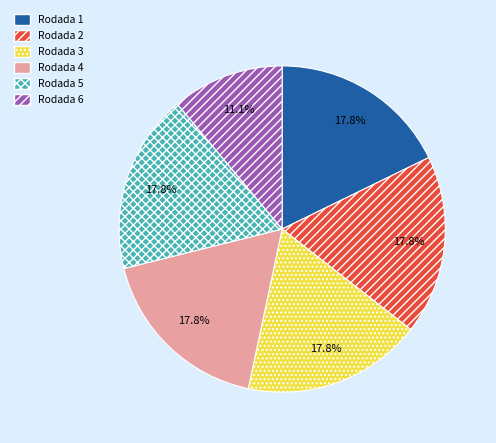

To the nearest percent, what percentage of the pie is Rodada 6?

11%